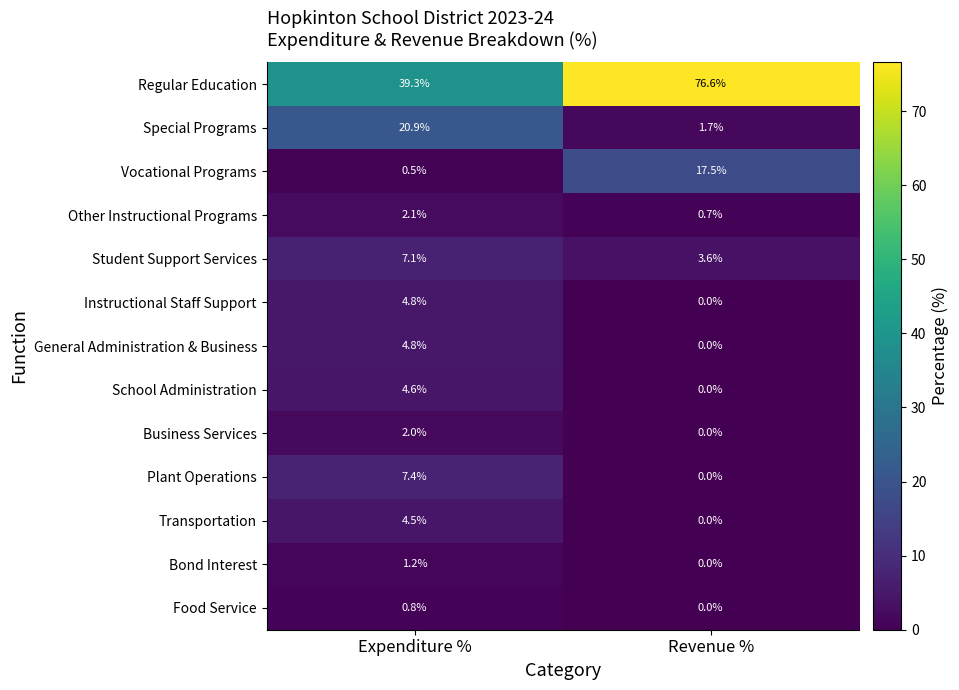

The value of School Administration at Revenue % is -3.2. True or false?

False